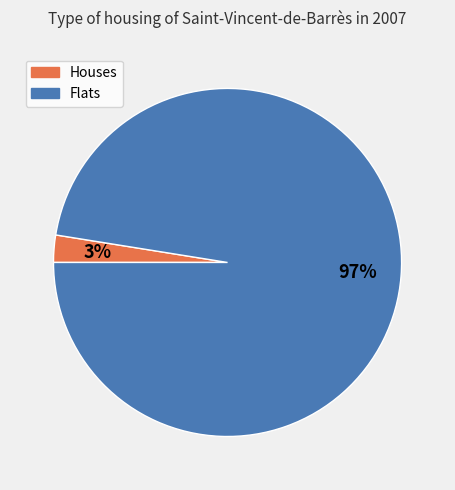

To the nearest percent, what is the average slice percentage?

50%